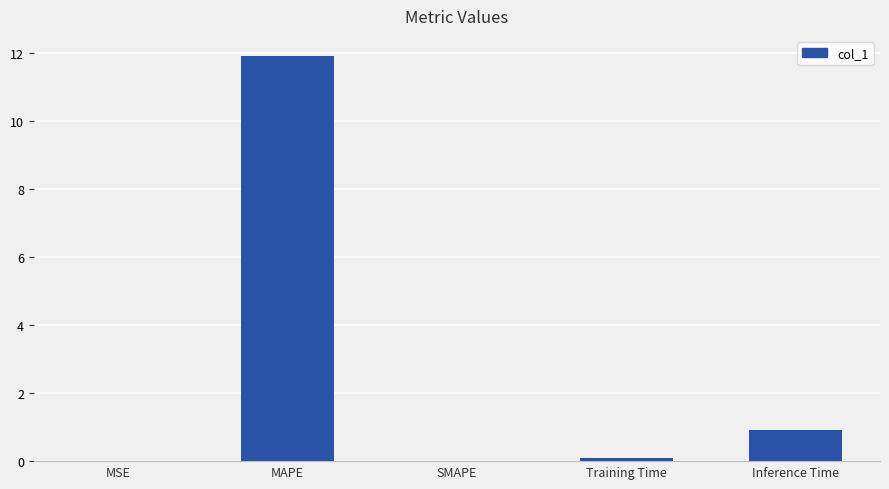

Between Training Time and MAPE, which is larger?

MAPE